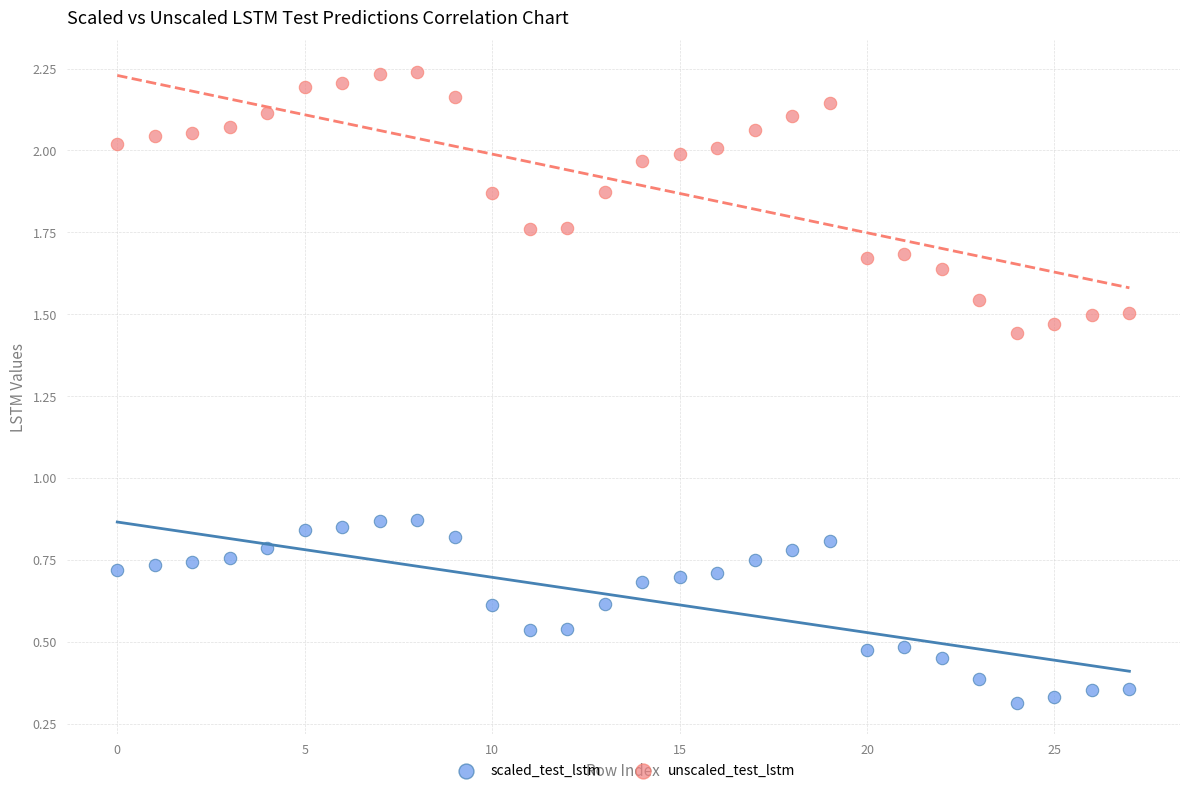

Which series reaches the minimum Y coordinate?

scaled_test_lstm